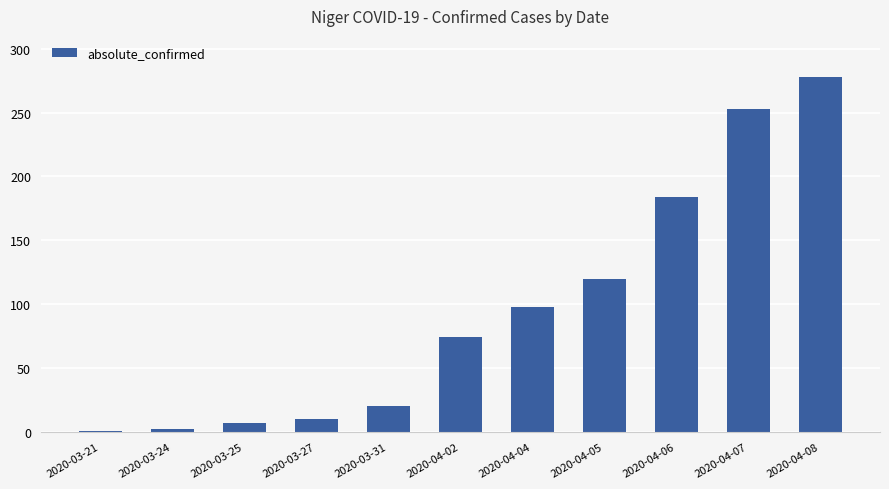

What is the difference between the values at 2020-03-31 and 2020-03-25?

13